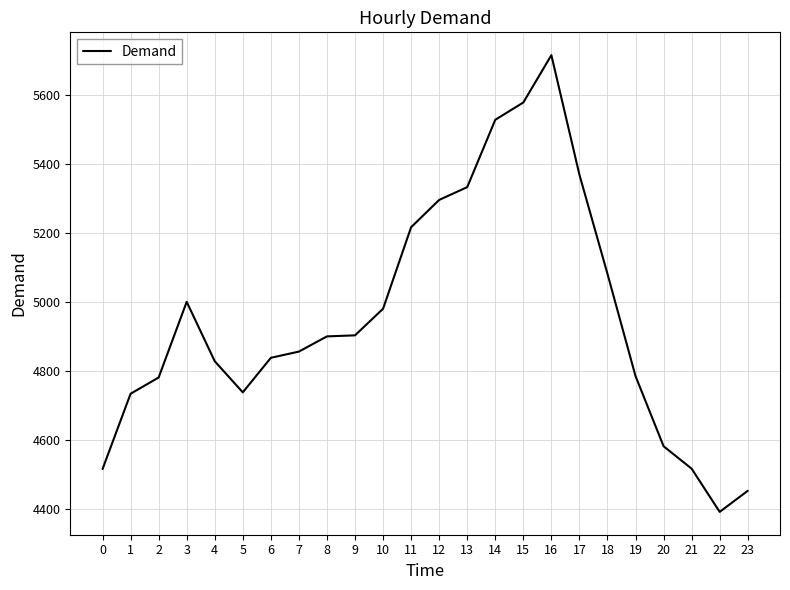

What is the average value?

4955